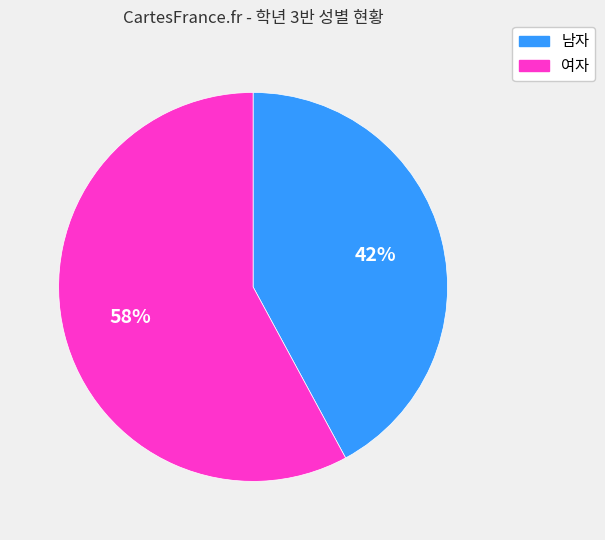

What percentage is the 남자 slice, to the nearest percent?

42%